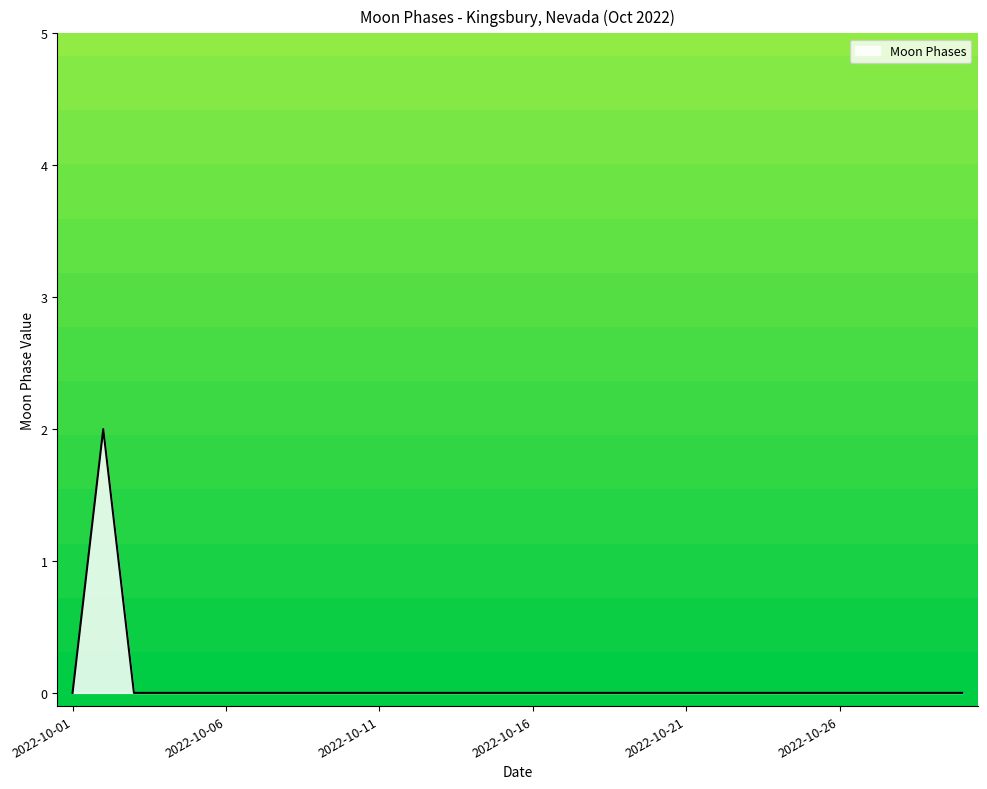

Reading left to right, list all the values displayed in this chart.

0	2	0	0	0	0	0	0	0	0	0	0	0	0	0	0	0	0	0	0	0	0	0	0	0	0	0	0	0	0